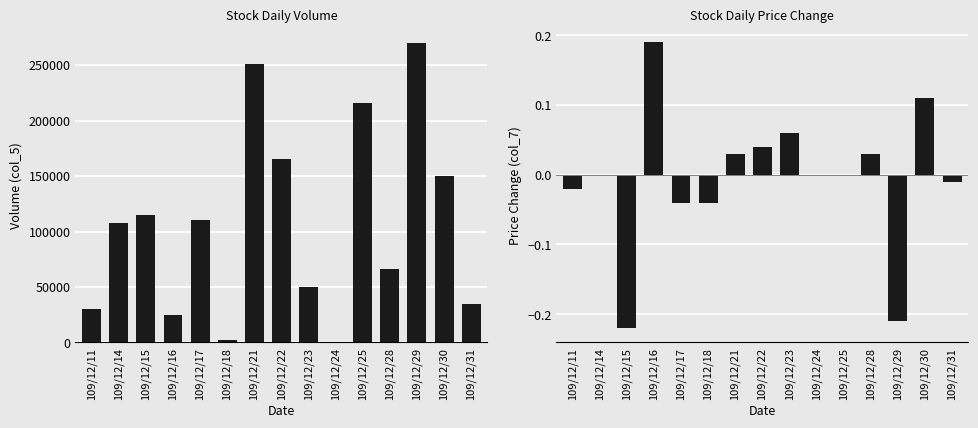

Is the value of col_5 at 109/12/21 greater than the value of col_7 at 109/12/25?

Yes